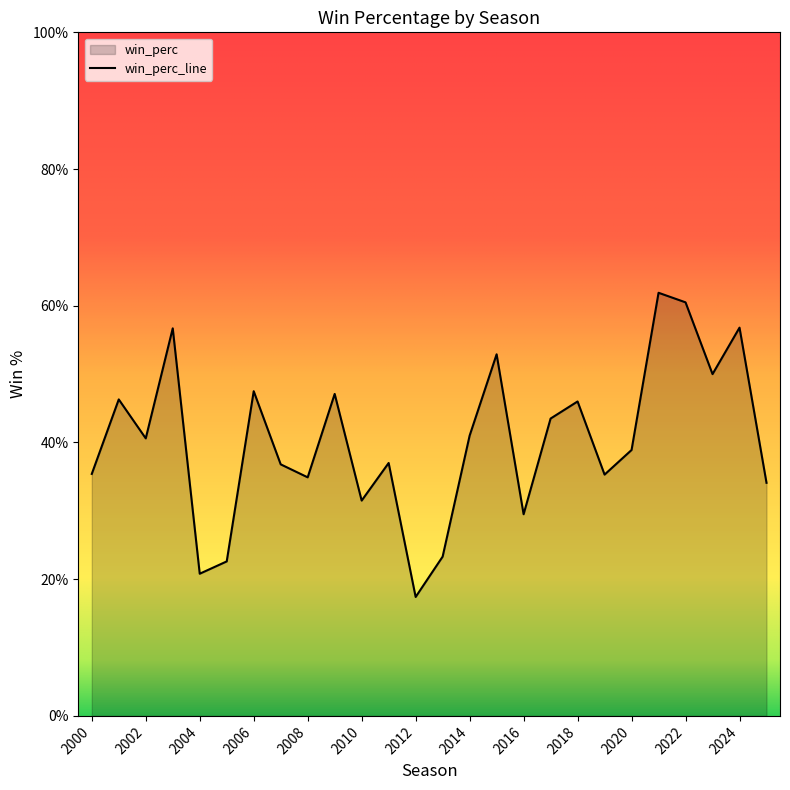

What is the sum of the values at 2005 and 2023?

0.7